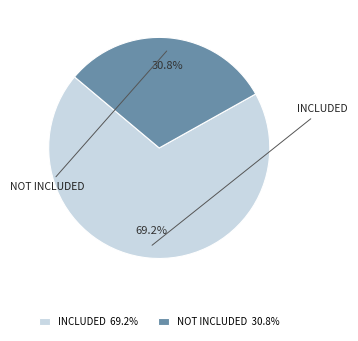

Between NOT INCLUDED 30.8% and INCLUDED 69.2%, which is larger?

INCLUDED 69.2%